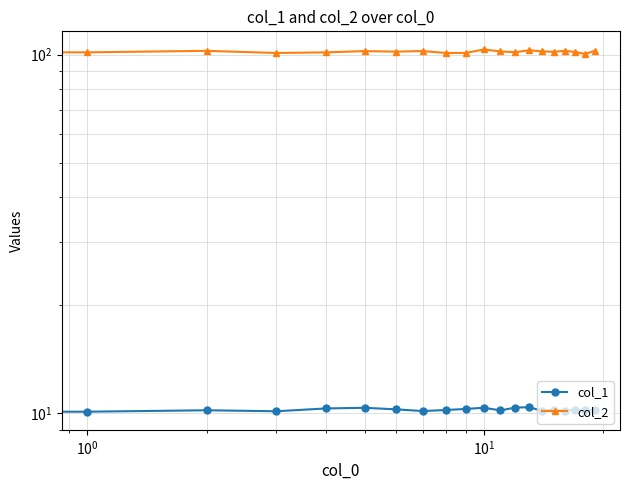

In col_2, how many points are lower than both neighbors (excluding endpoints)?

7